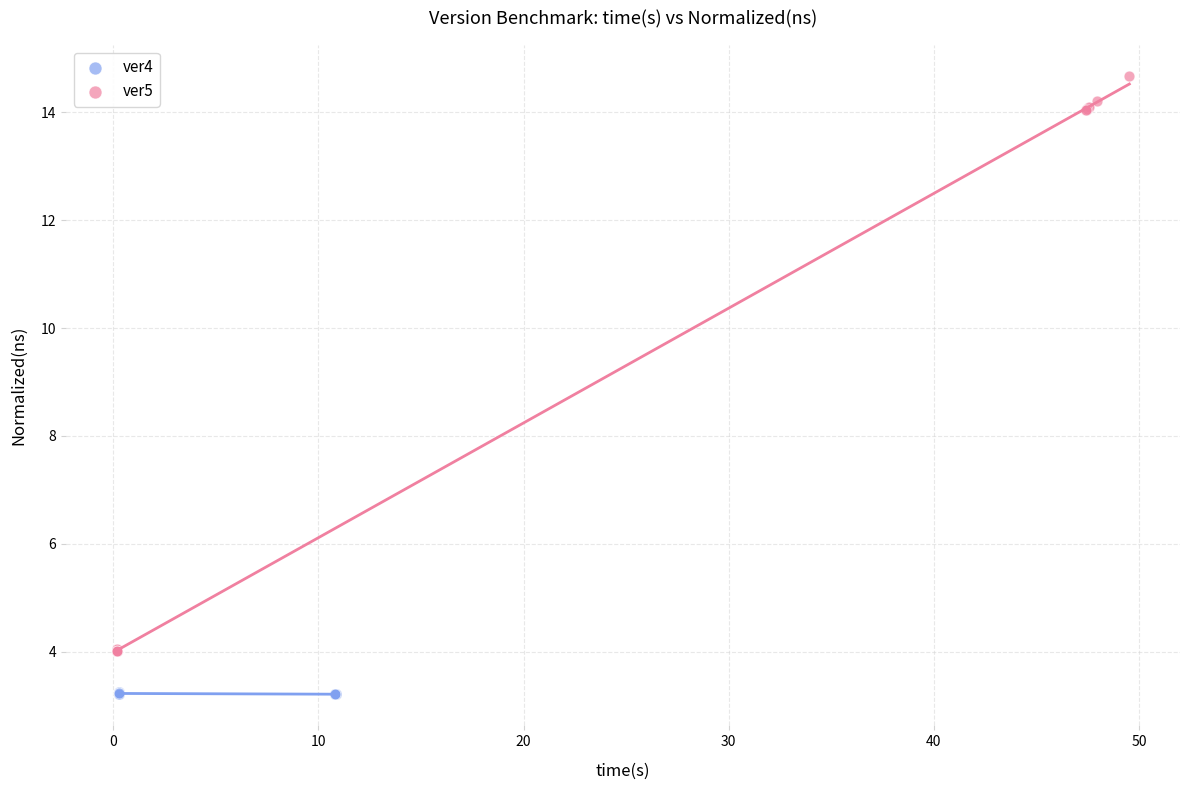

What are all the series names shown in the legend?

ver4, ver5